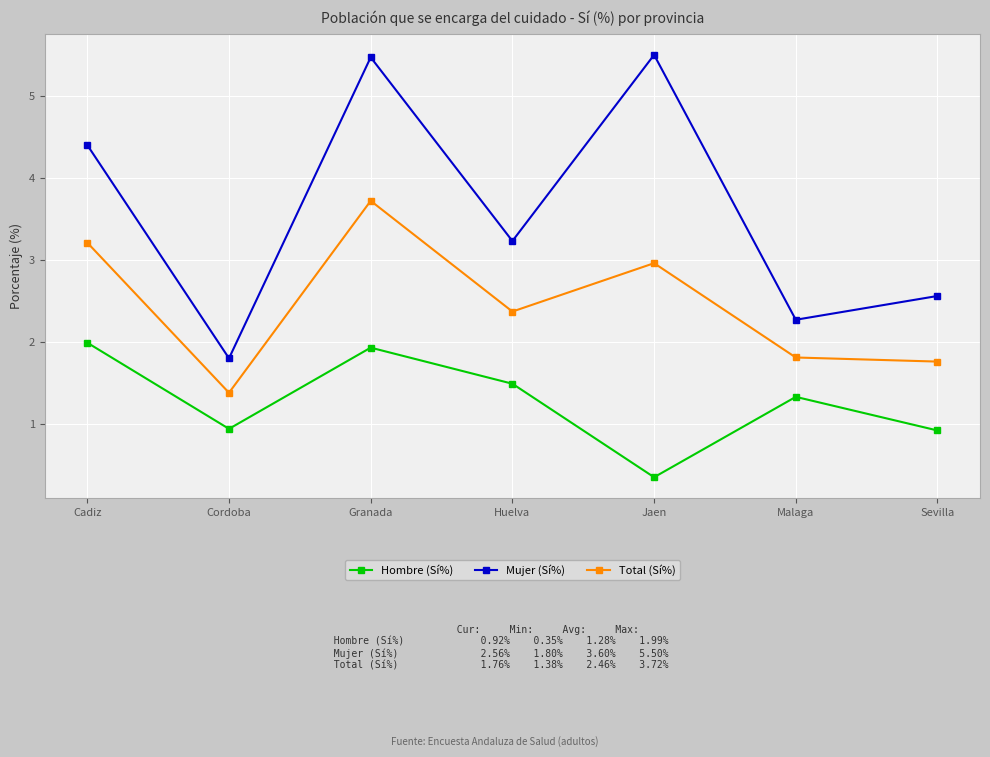

What is the total value across all series at Sevilla?

5.2